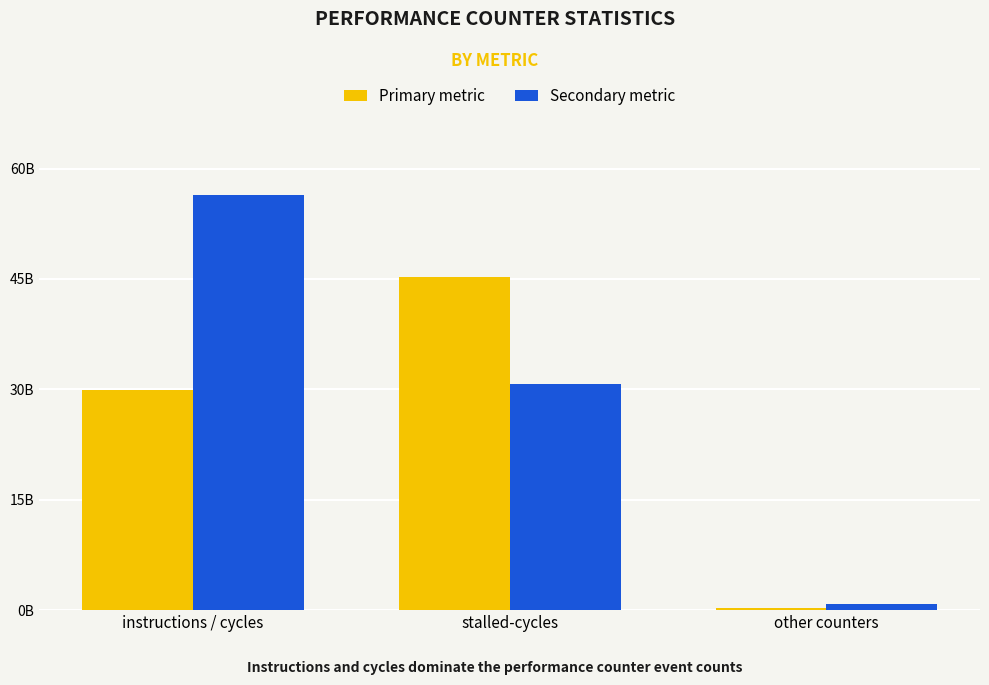

Reading right to left, extract all data points from this chart.

Primary metric: 329496051	45324914817	29958245149
Secondary metric: 816002211	30723819012	56346037648